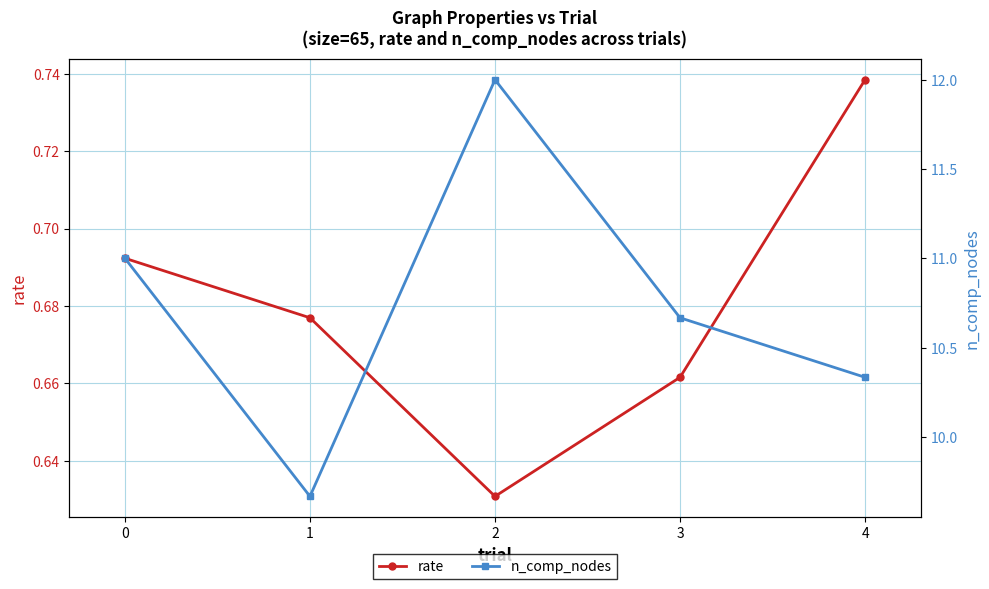

True or false: n_comp_nodes and rate intersect in this chart.

False